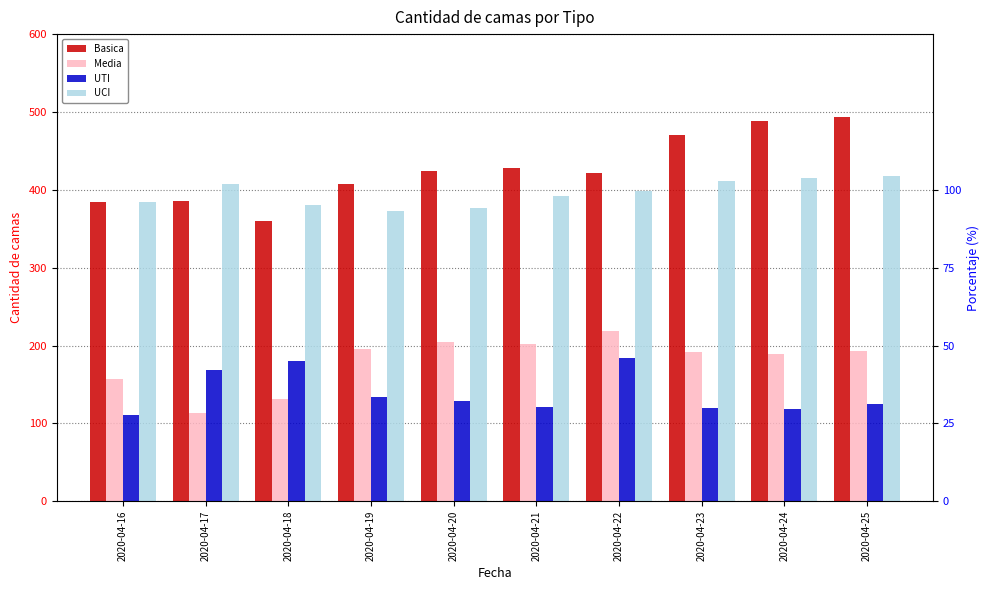

What are all the series names shown in the legend?

Basica, Media, UTI, UCI